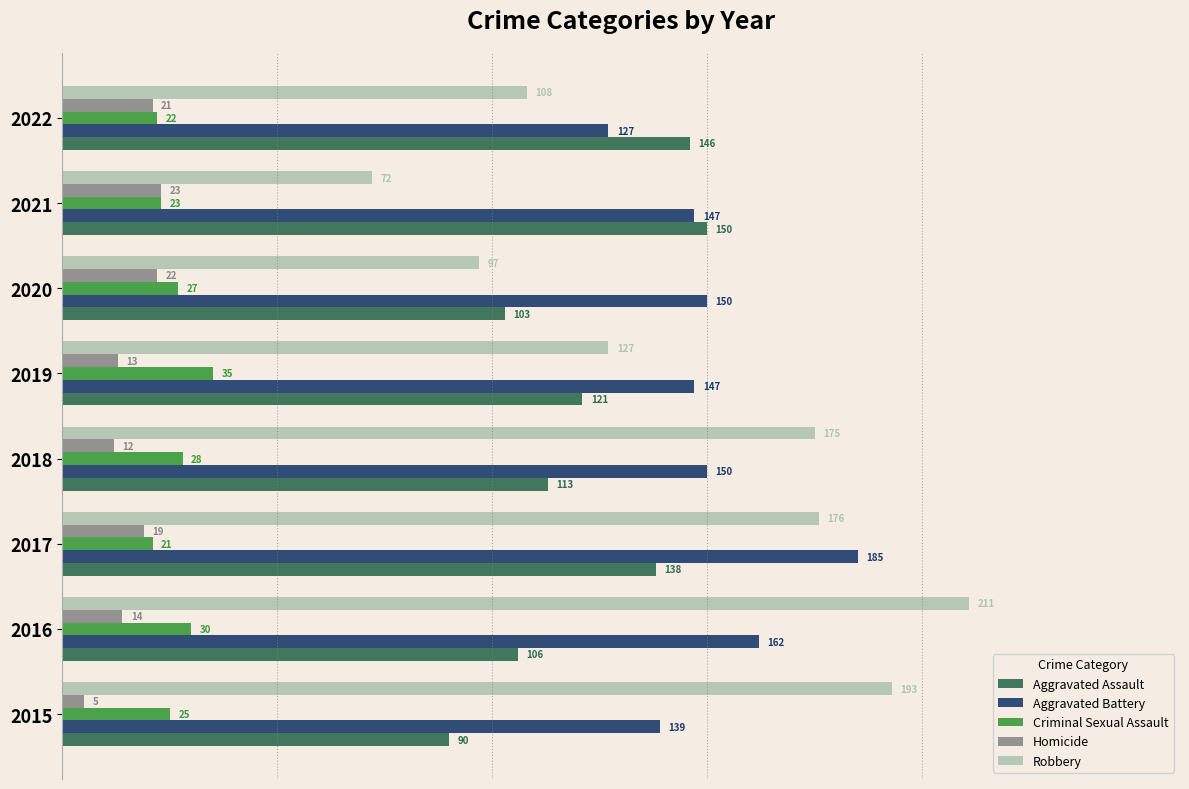

What is the spread (max minus min) of values at 2021?

127